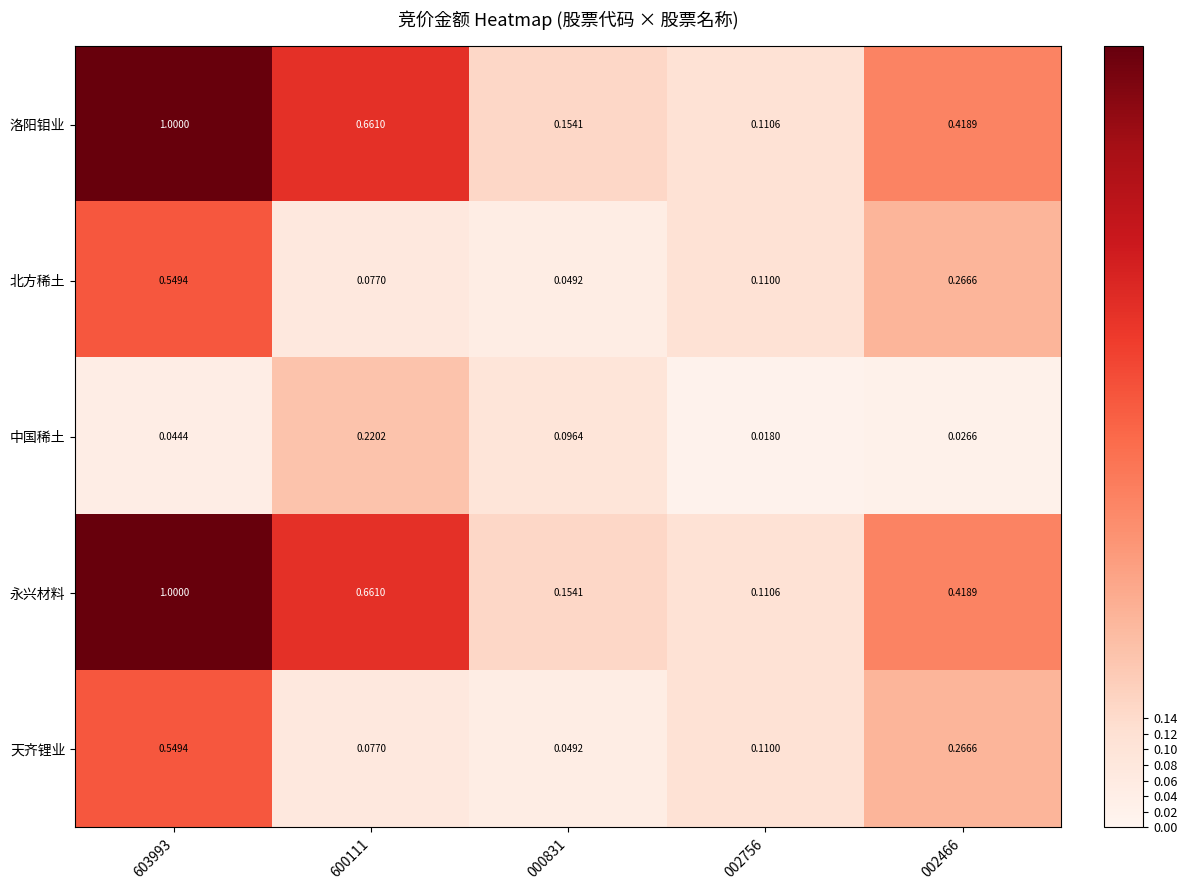

Which series has the largest range (max minus min)?

洛阳钼业